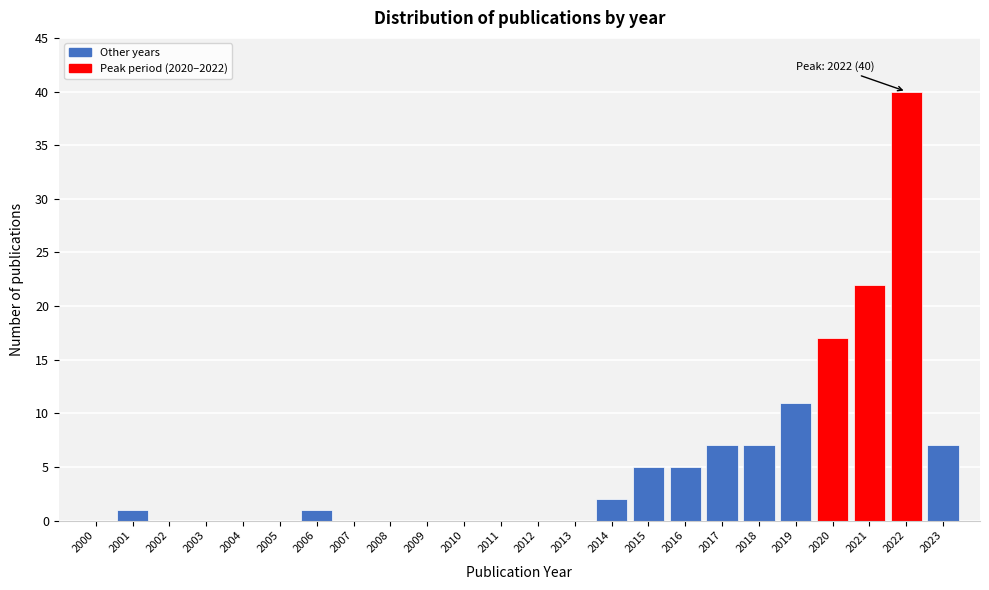

Reading right to left, extract all data points from this chart.

2023=7	2022=40	2021=22	2020=17	2019=11	2018=7	2017=7	2016=5	2015=5	2014=2	2013=0	2012=0	2011=0	2010=0	2009=0	2008=0	2007=0	2006=1	2005=0	2004=0	2003=0	2002=0	2001=1	2000=0